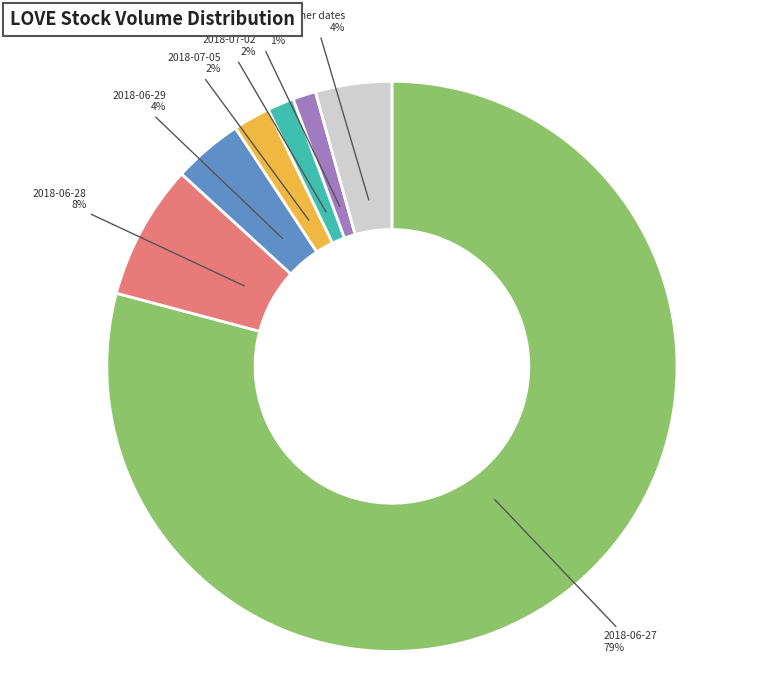

Combined, do Other dates and 2018-06-29 account for over 50%?

No